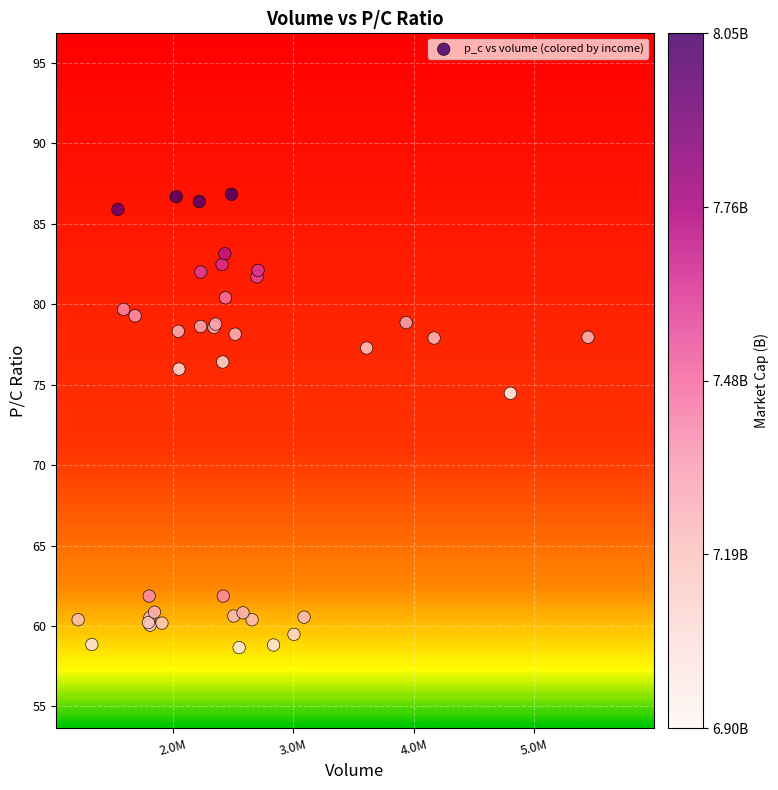

What Y value in the scatter plot is closest to 72?

74.5